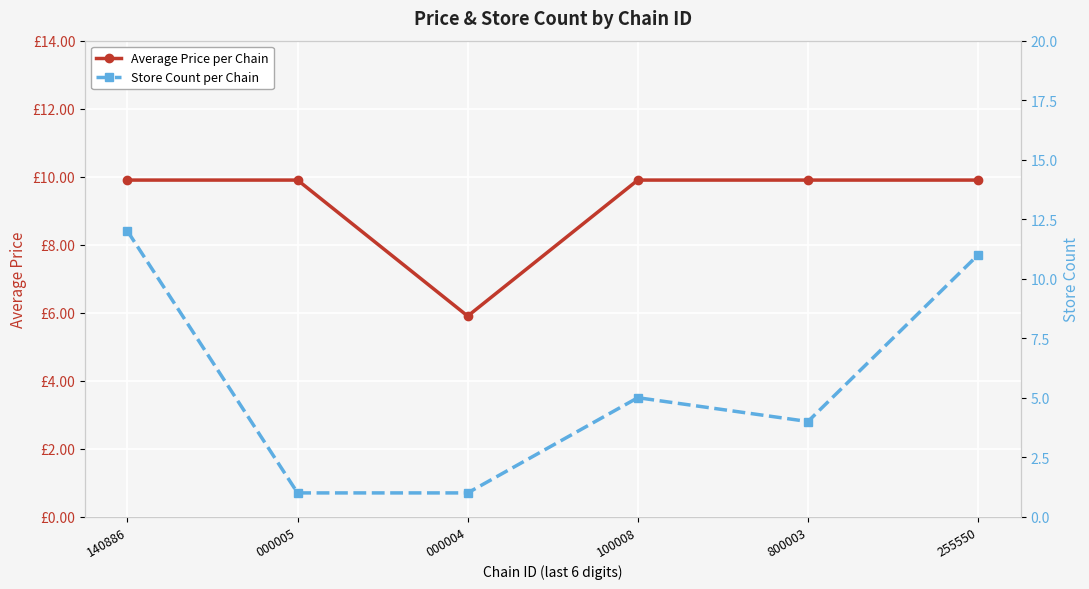

How many lines are shown in the chart?

2